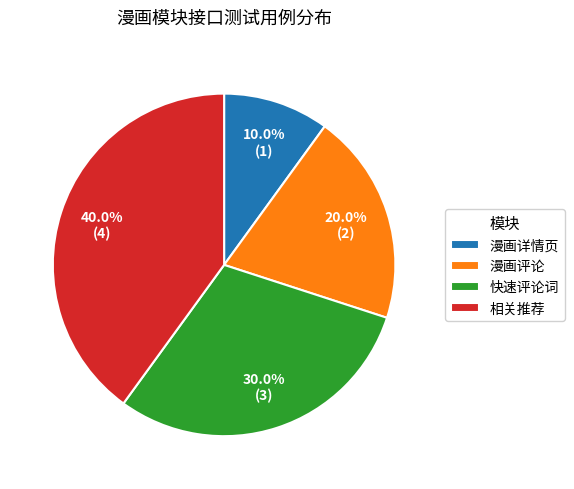

To the nearest percent, what is the average slice percentage?

25%